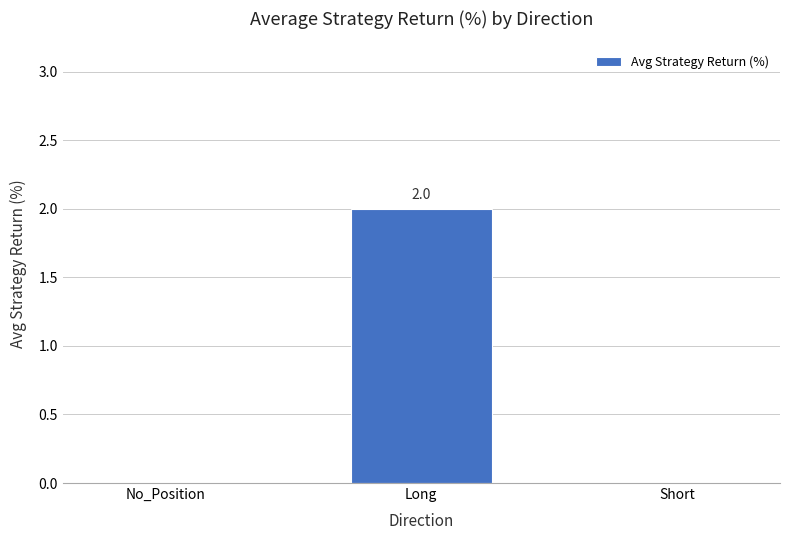

At which category does the chart reach its peak across all series?

Long